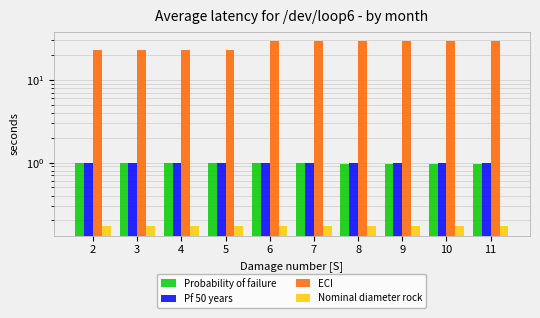

What is the maximum value shown in the chart?

29.3